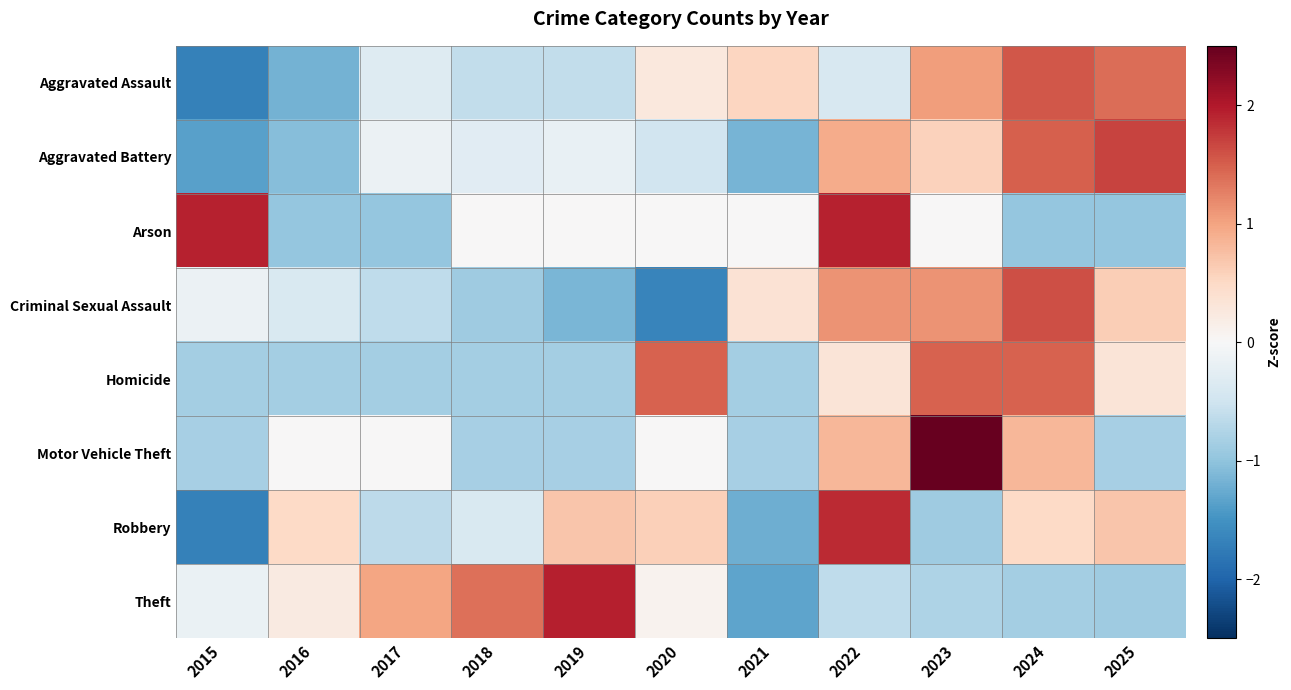

Reading left to right, what are all the values shown in this chart?

Aggravated Assault: 2015=-1.7	2016=-1.2	2017=-0.3	2018=-0.6	2019=-0.6	2020=0.3	2021=0.5	2022=-0.4	2023=1.0	2024=1.5	2025=1.4
Aggravated Battery: 2015=-1.4	2016=-1.1	2017=-0.1	2018=-0.3	2019=-0.2	2020=-0.5	2021=-1.2	2022=0.9	2023=0.6	2024=1.5	2025=1.7
Arson: 2015=1.9	2016=-1.0	2017=-1.0	2018=0.0	2019=0.0	2020=0.0	2021=0.0	2022=1.9	2023=0.0	2024=-1.0	2025=-1.0
Criminal Sexual Assault: 2015=-0.1	2016=-0.4	2017=-0.6	2018=-0.9	2019=-1.1	2020=-1.6	2021=0.4	2022=1.1	2023=1.1	2024=1.6	2025=0.6
Homicide: 2015=-0.8	2016=-0.8	2017=-0.8	2018=-0.8	2019=-0.8	2020=1.5	2021=-0.8	2022=0.3	2023=1.5	2024=1.5	2025=0.3
Motor Vehicle Theft: 2015=-0.8	2016=0.0	2017=0.0	2018=-0.8	2019=-0.8	2020=0.0	2021=-0.8	2022=0.8	2023=2.5	2024=0.8	2025=-0.8
Robbery: 2015=-1.7	2016=0.5	2017=-0.7	2018=-0.4	2019=0.7	2020=0.6	2021=-1.2	2022=1.9	2023=-0.9	2024=0.5	2025=0.7
Theft: 2015=-0.2	2016=0.2	2017=1.0	2018=1.4	2019=1.9	2020=0.1	2021=-1.3	2022=-0.6	2023=-0.8	2024=-0.9	2025=-0.9